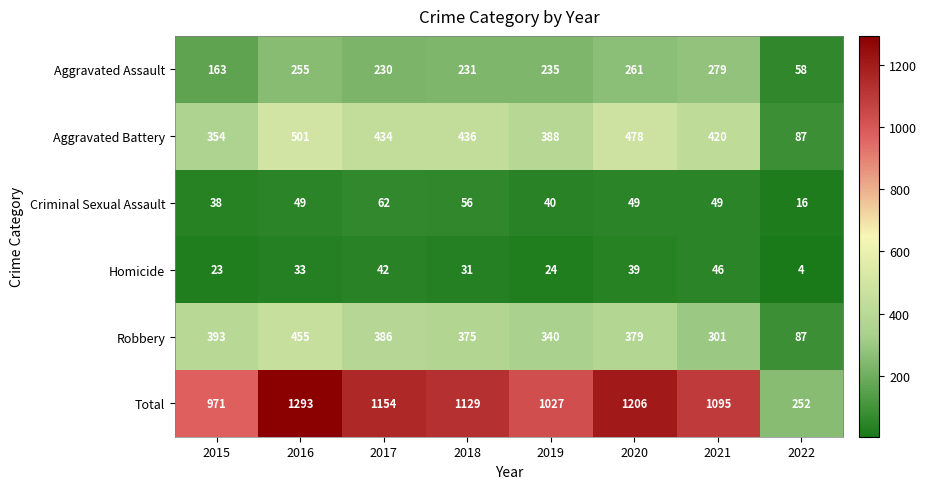

What is the spread (max minus min) of values at 2015?

948